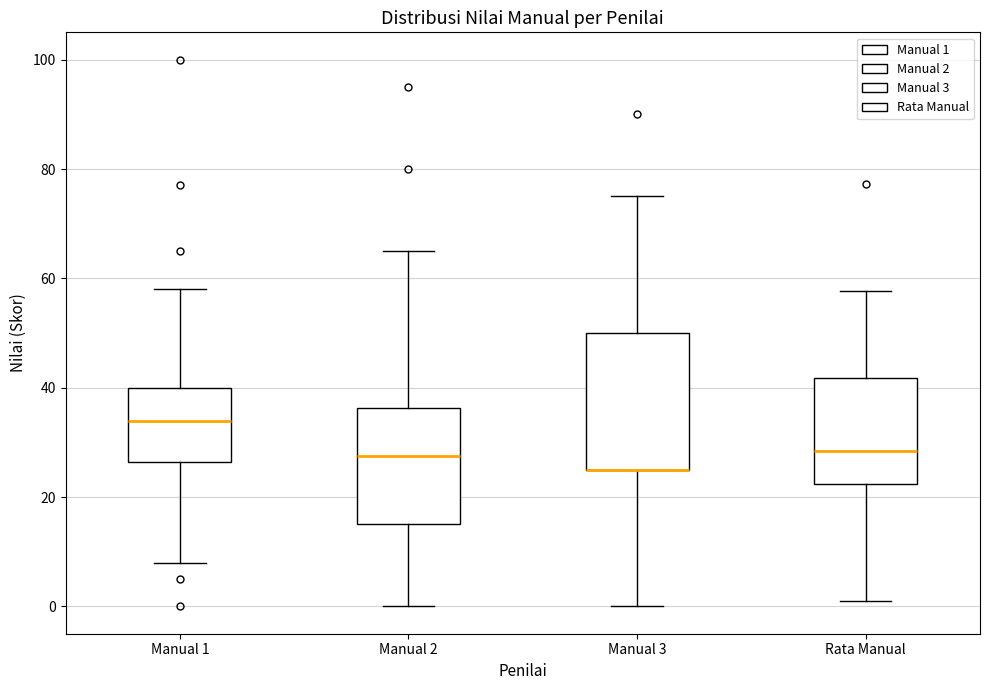

Which box is the tallest, from its lower edge to its upper edge?

Manual 3